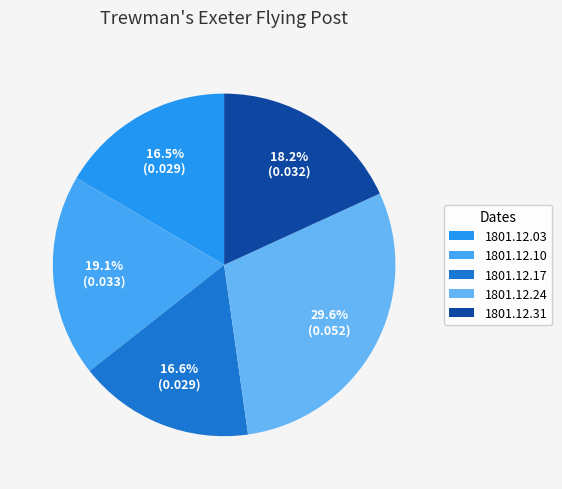

Between 1801.12.10 and 1801.12.17, which is larger?

1801.12.10